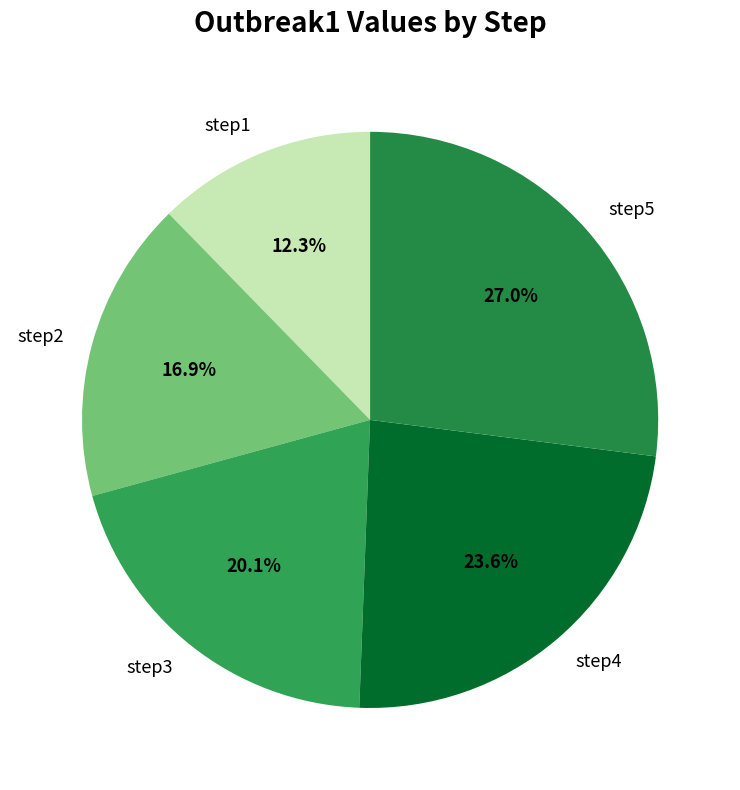

What percentage is the step5 slice, to the nearest percent?

27%